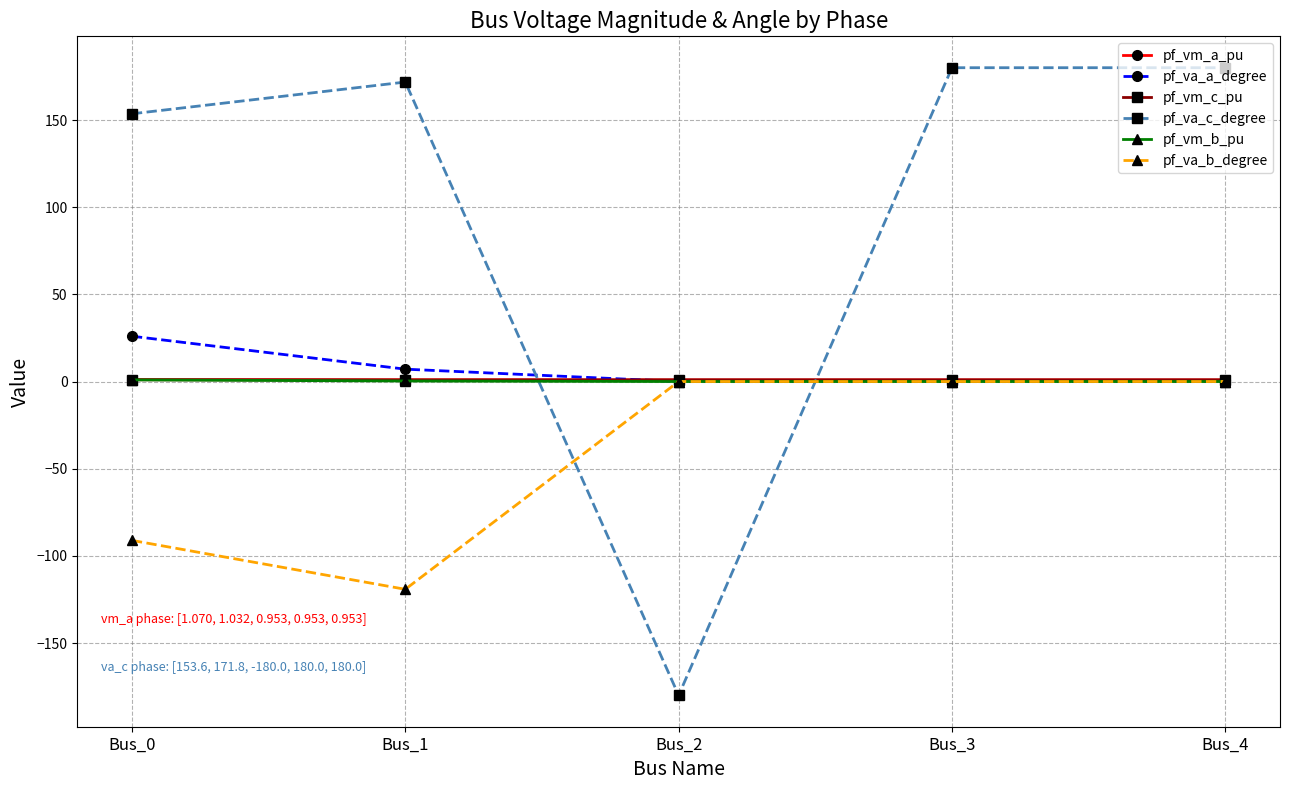

Which series changed the most between Bus_1 and Bus_3?

pf_va_b_degree